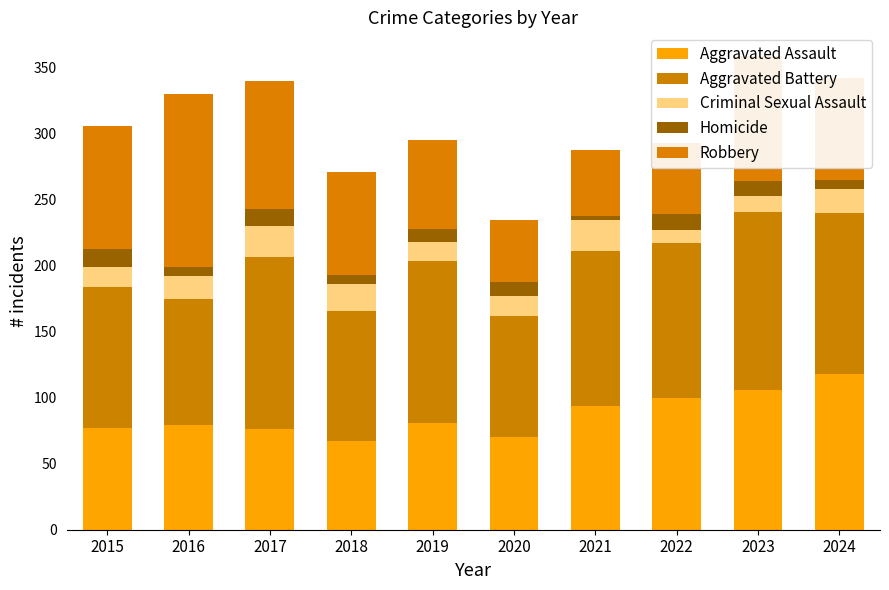

List the labels in order of Aggravated Battery value, smallest first.

2020, 2016, 2018, 2015, 2021, 2022, 2024, 2019, 2017, 2023